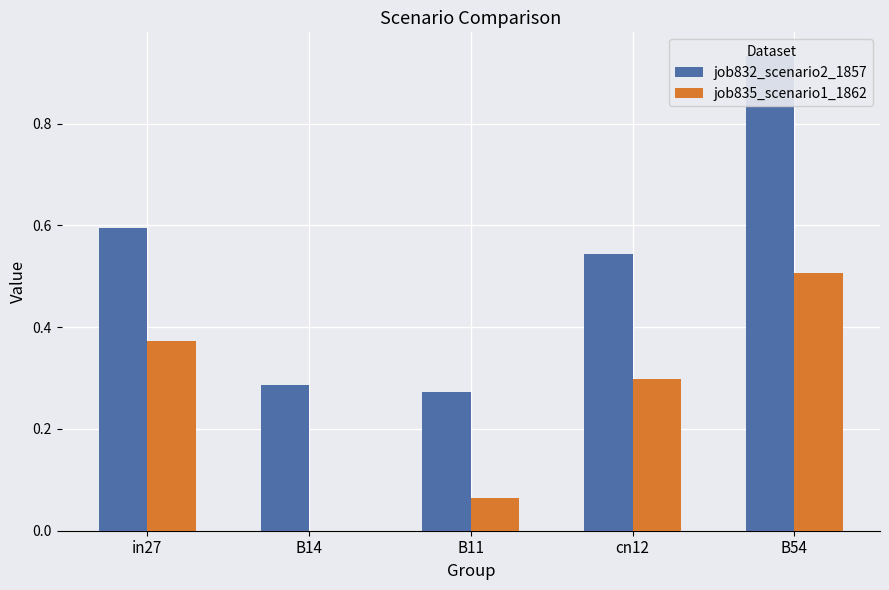

What is the maximum value shown in the chart?

0.9